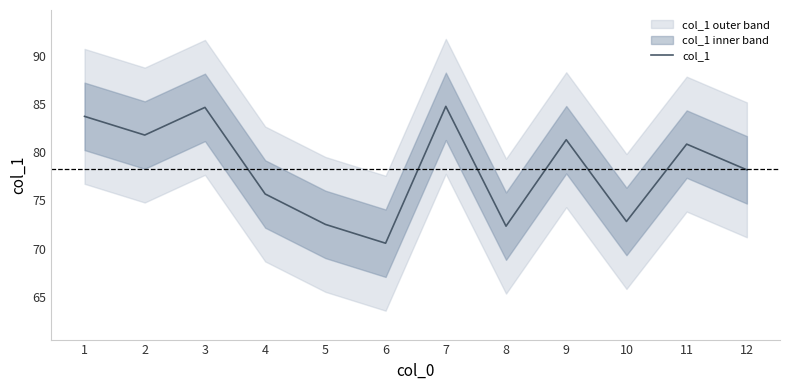

What is the sum of all values?

939.2